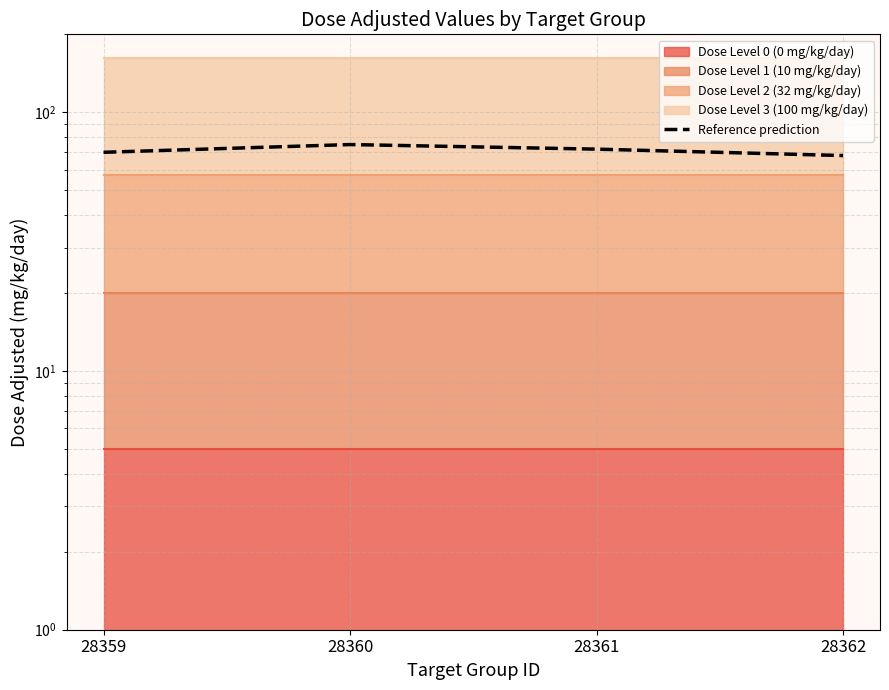

What is the sum of the values at 28360 and 28359?

145